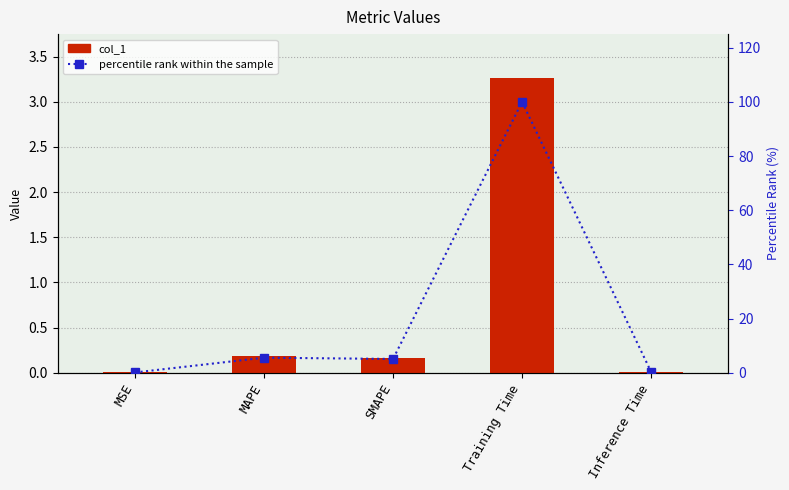

Rank the series by their average value, from highest to lowest.

percentile rank within the sample, col_1